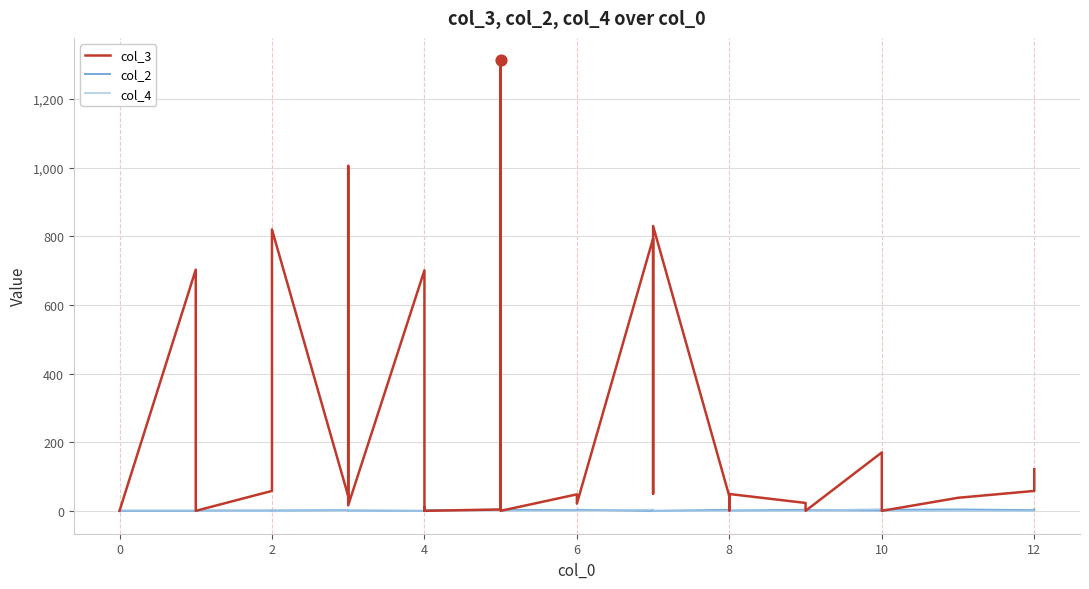

Which series has the largest total across all categories?

col_3